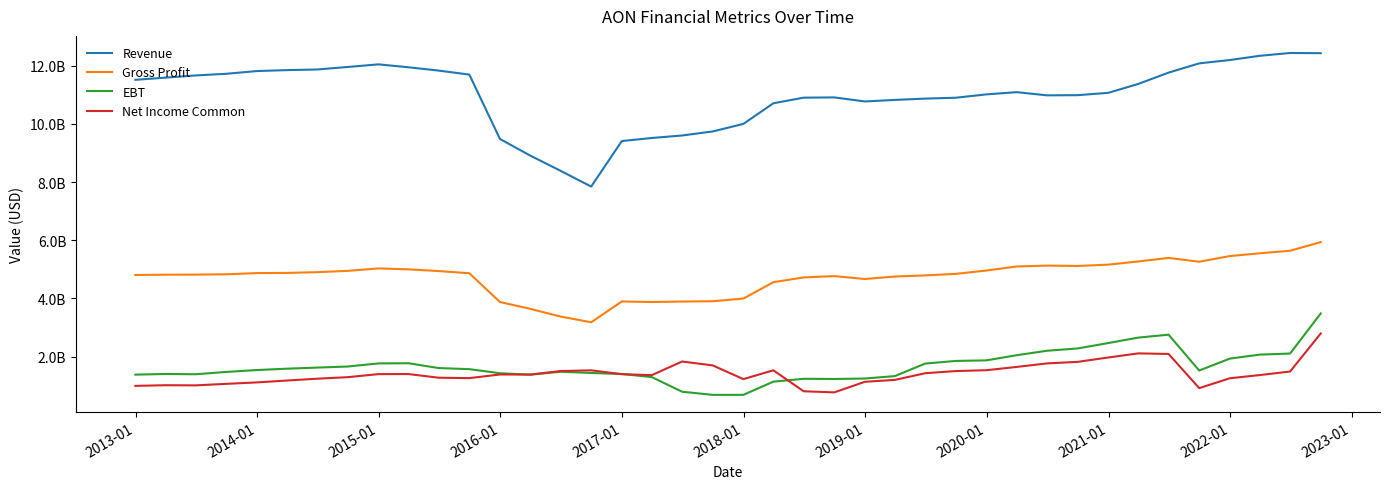

In Net Income Common, how many points are higher than both neighbors (excluding endpoints)?

7